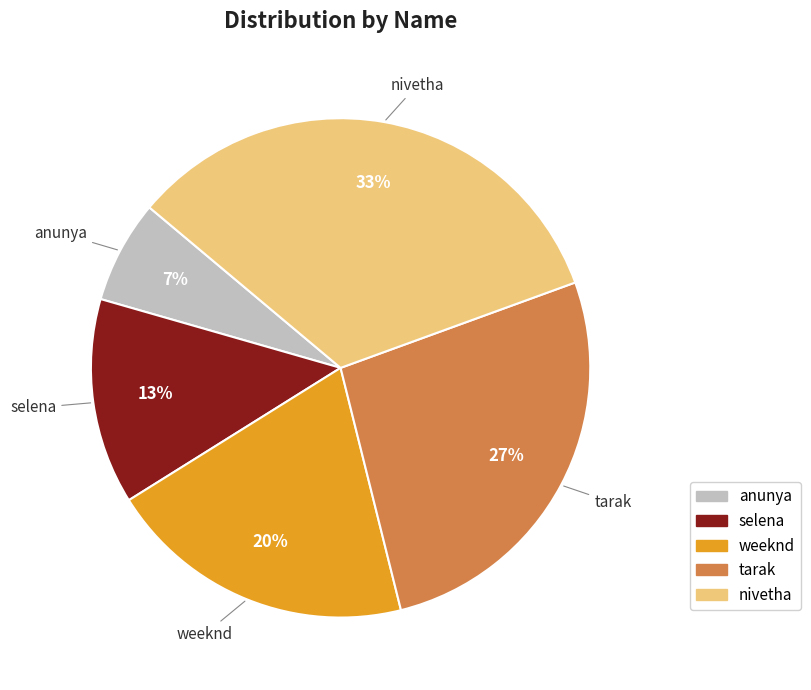

Is there a majority slice in this chart?

No